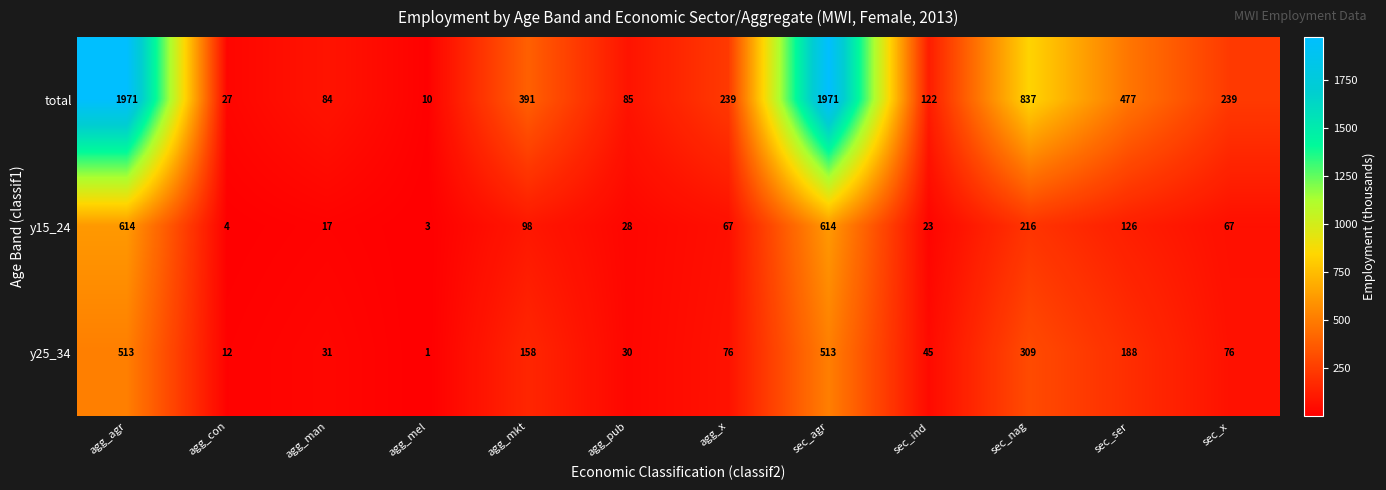

What is the total value across all series at sec_ind?

190